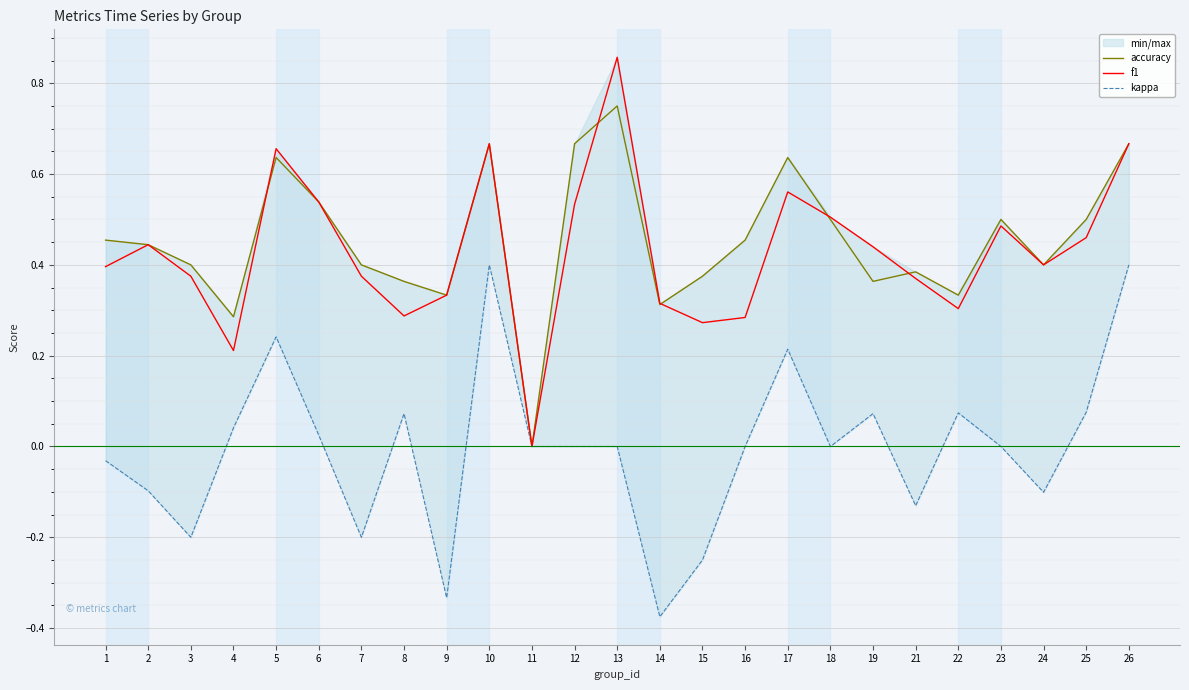

How many times do f1 and accuracy cross each other?

5